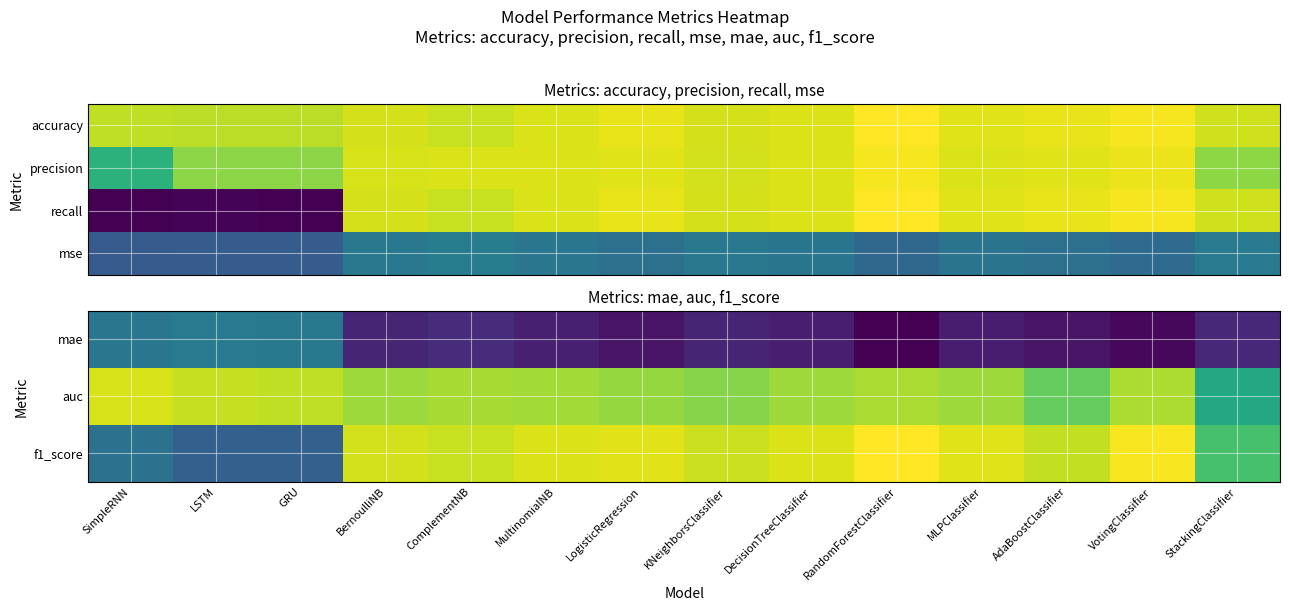

List the labels in order of f1_score value, largest first.

RandomForestClassifier, VotingClassifier, LogisticRegression, MLPClassifier, DecisionTreeClassifier, MultinomialNB, BernoulliNB, KNeighborsClassifier, ComplementNB, AdaBoostClassifier, StackingClassifier, SimpleRNN, LSTM, GRU